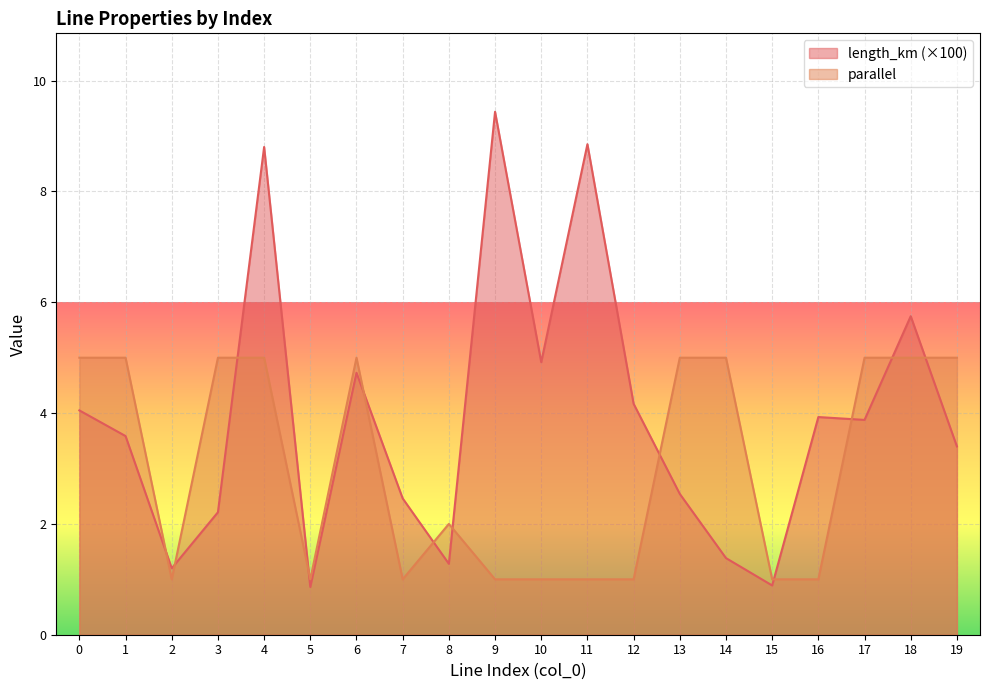

What is the sum of the length_km values at 3 and 18?

8.0